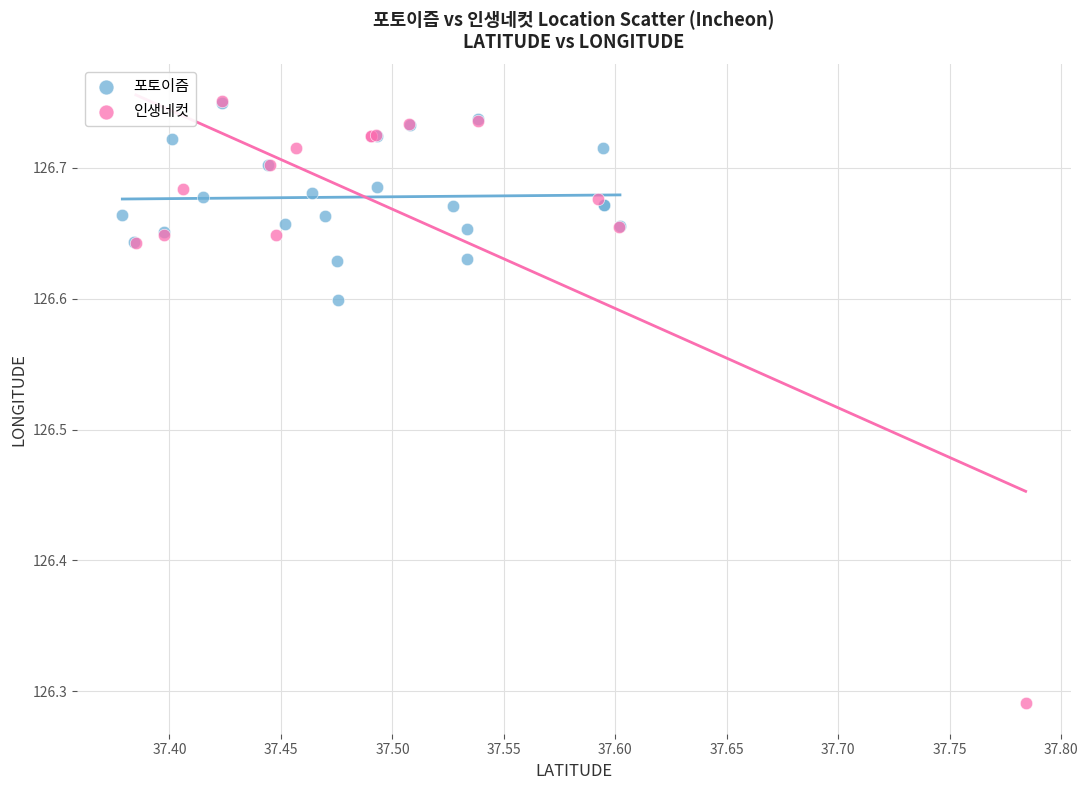

Which series contains the lowest Y value?

인생네컷